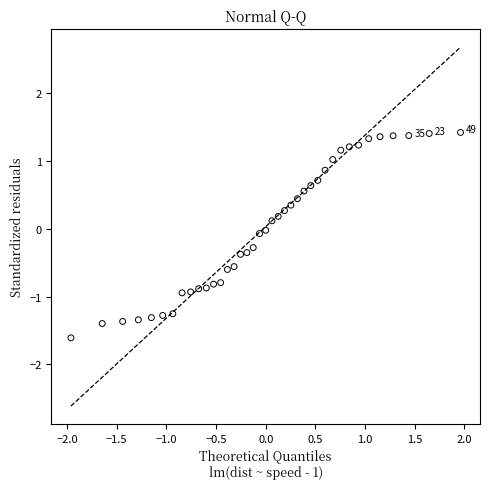

What is the range of X values (max minus min)?

3.9